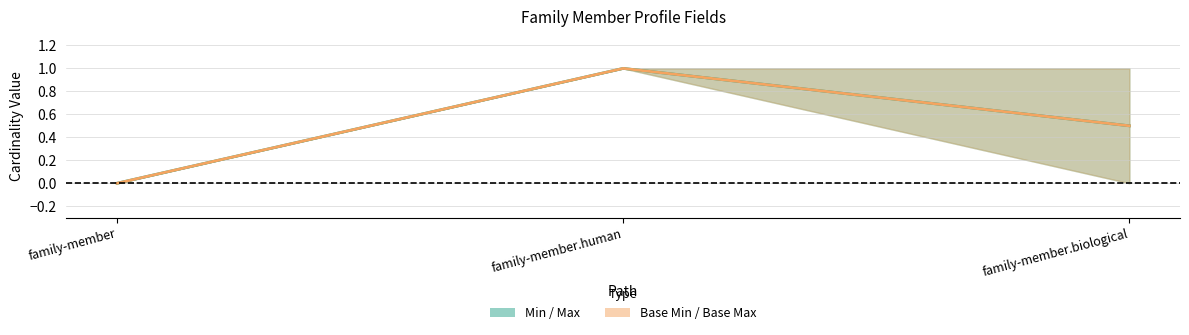

List the labels in order of Mid (Min–Max) value, smallest first.

family-member, family-member.biological, family-member.human